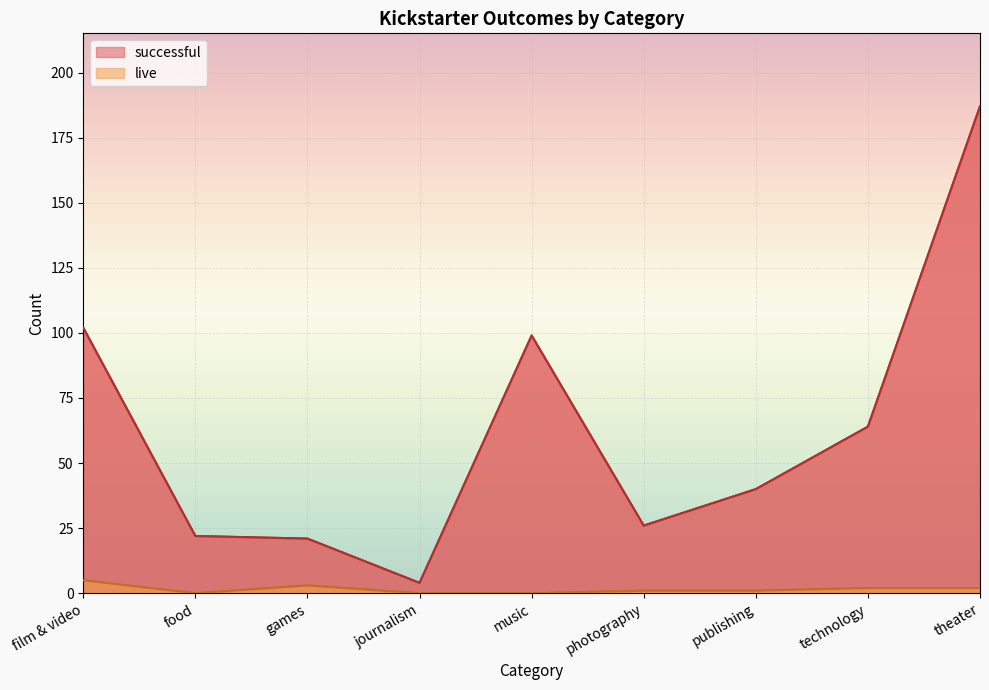

Does the chart display data point markers on the line(s)?

No